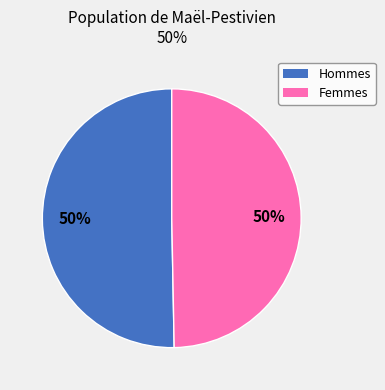

To the nearest percent, what is the average slice percentage?

50%